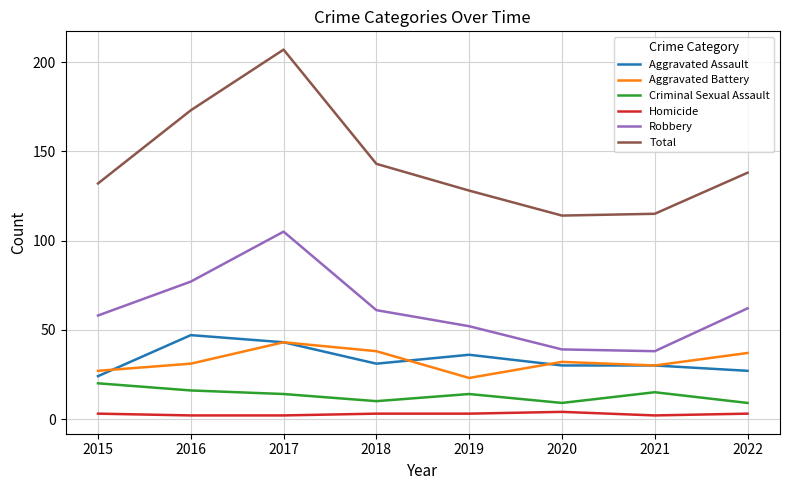

Reading right to left, transcribe all the data shown in this chart.

Aggravated Assault: 27	30	30	36	31	43	47	24
Aggravated Battery: 37	30	32	23	38	43	31	27
Criminal Sexual Assault: 9	15	9	14	10	14	16	20
Homicide: 3	2	4	3	3	2	2	3
Robbery: 62	38	39	52	61	105	77	58
Total: 138	115	114	128	143	207	173	132